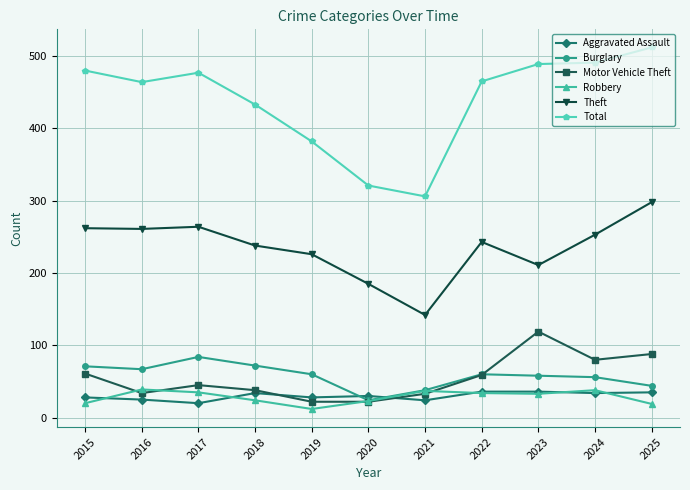

Which series has the widest spread of values?

Total